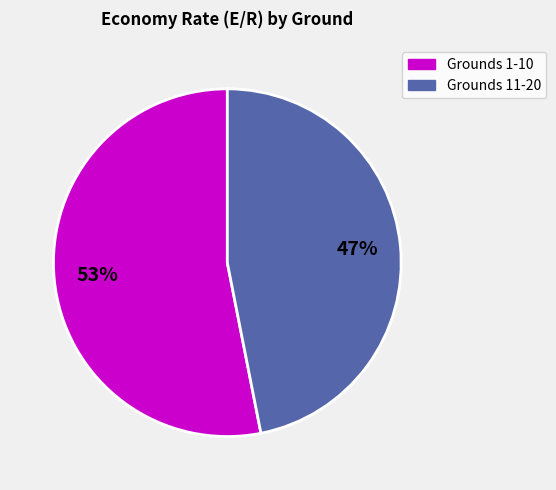

Is there any slice that represents more than half of the pie?

Yes